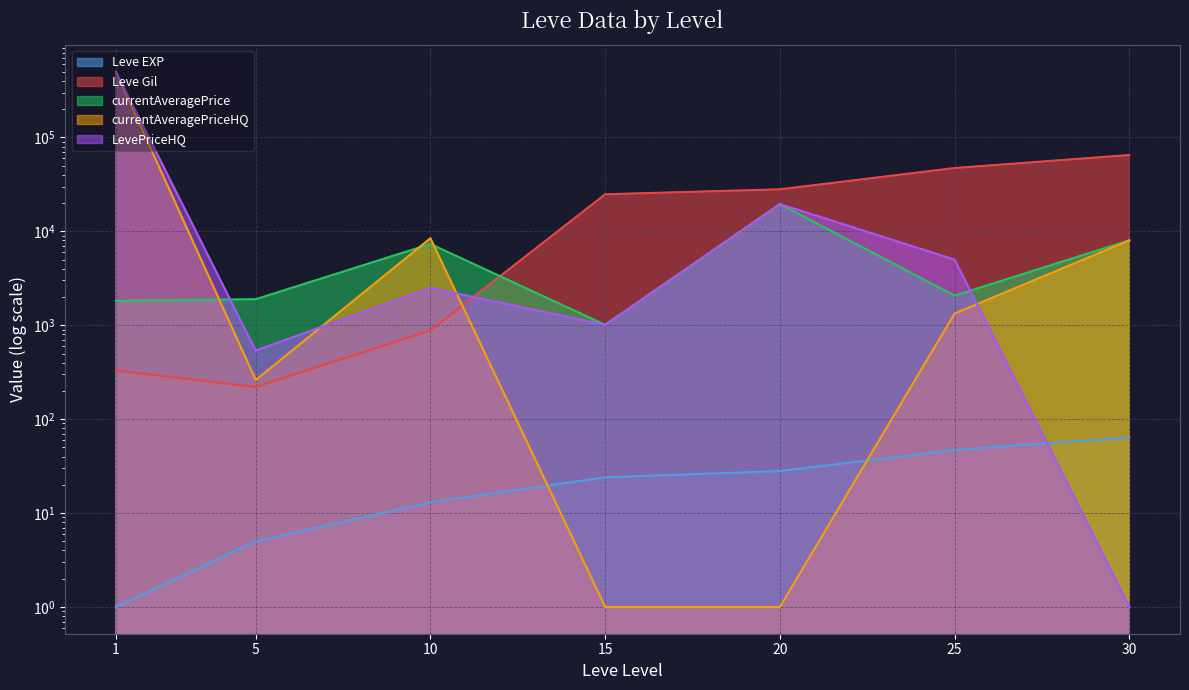

The LevePriceHQ series shows 7354 at 20. True or false?

False